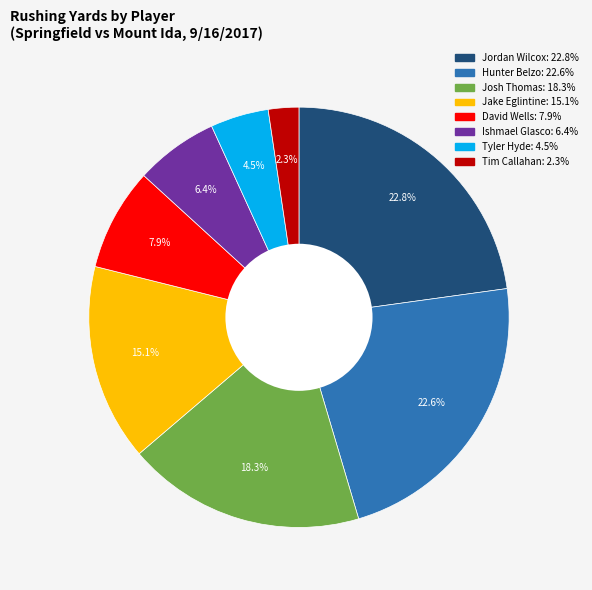

Is it true that Ishmael Glasco is 1% of the pie?

False